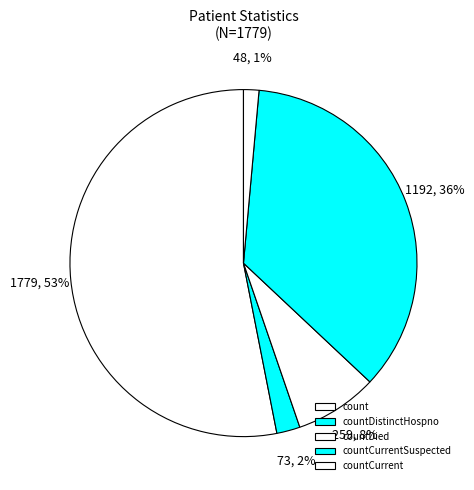

To the nearest percent, what percentage of the pie is count?

53%